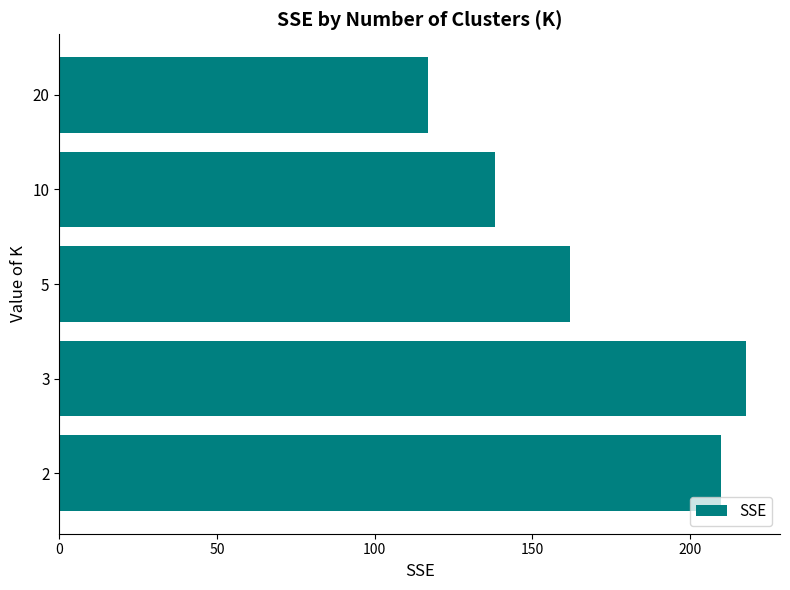

What value does the data have at 5?

162.0